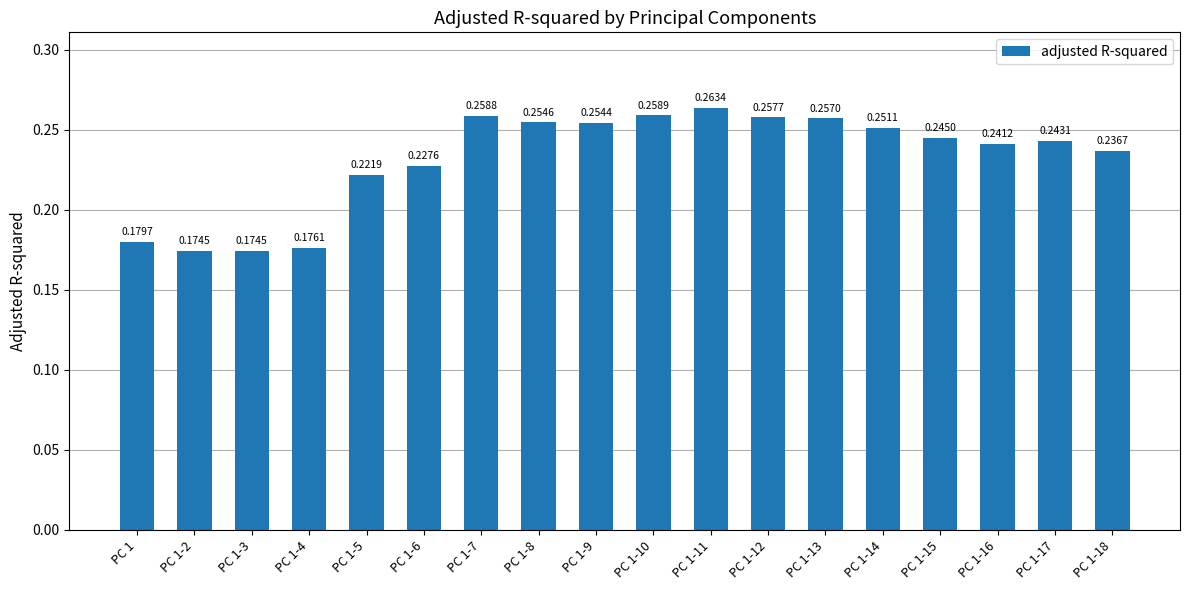

Between PC 1-5 and PC 1-4, which is larger?

PC 1-5